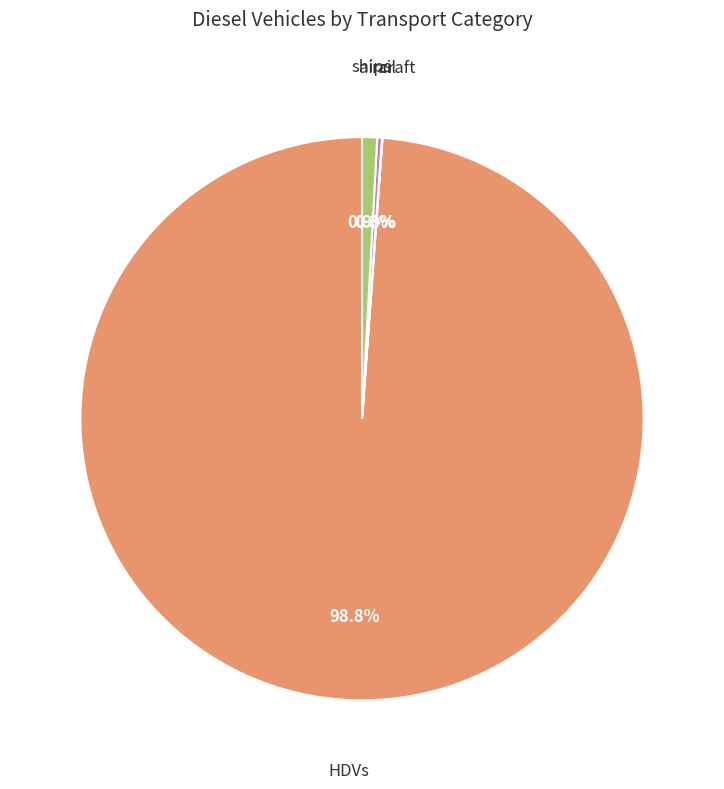

Is there any slice that represents more than half of the pie?

Yes